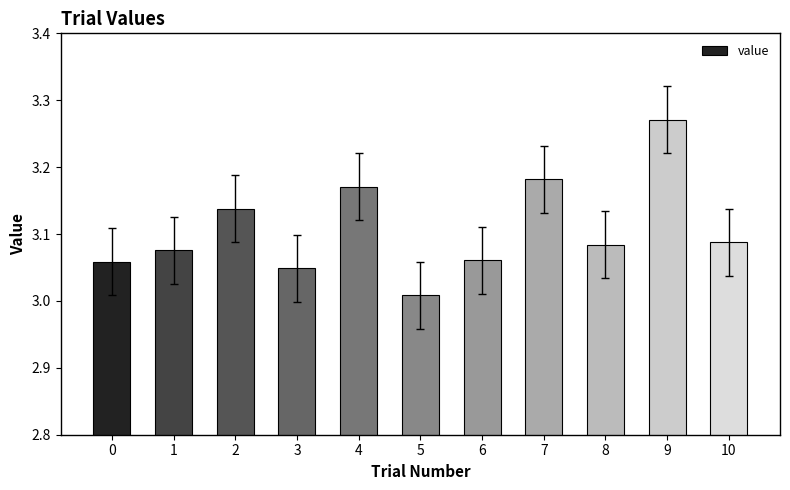

Which label corresponds to the largest value in the chart?

9